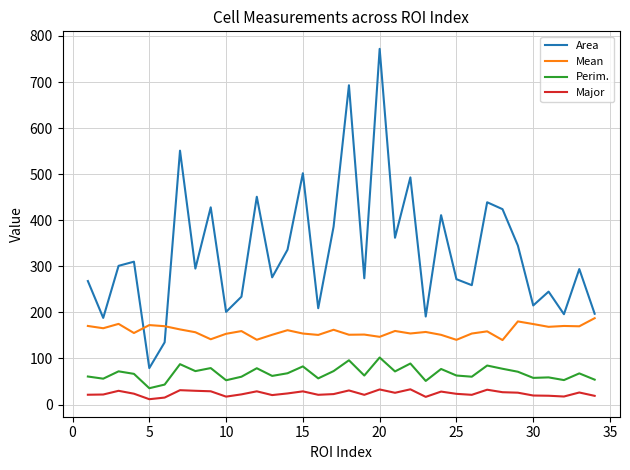

What is the minimum value for Mean?

139.9